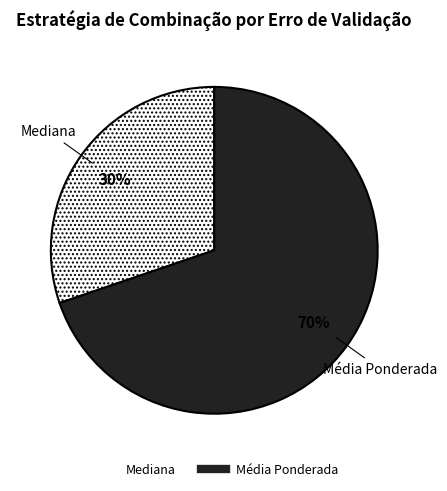

Is there a majority slice in this chart?

Yes